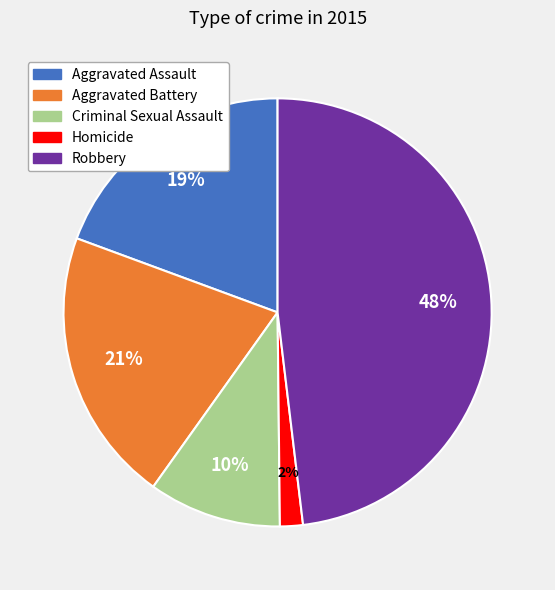

Rank the categories by value from lowest to highest.

Homicide, Criminal Sexual Assault, Aggravated Assault, Aggravated Battery, Robbery